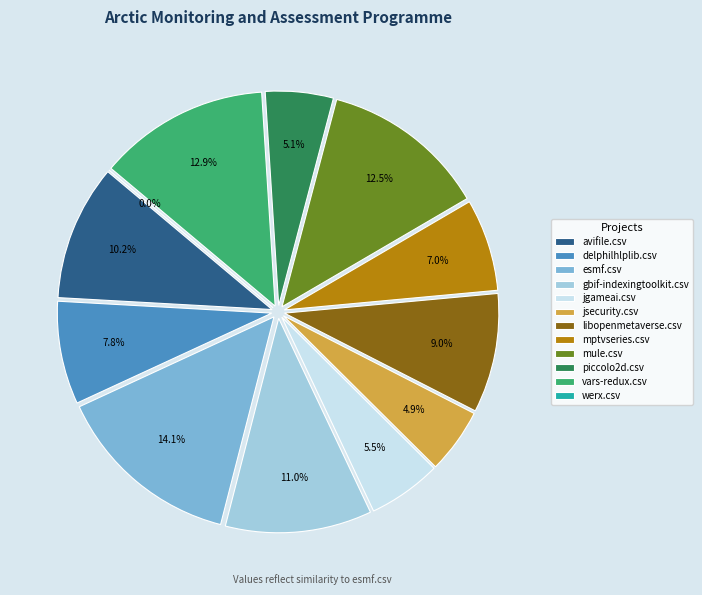

Is there any slice that represents more than half of the pie?

No